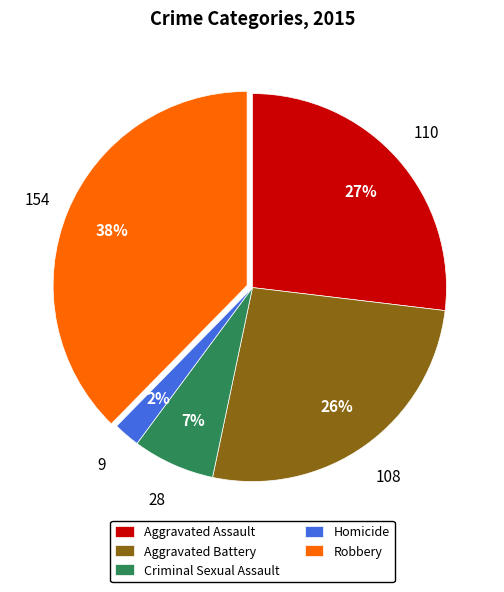

Which has a higher value, Aggravated Battery or Robbery?

Robbery